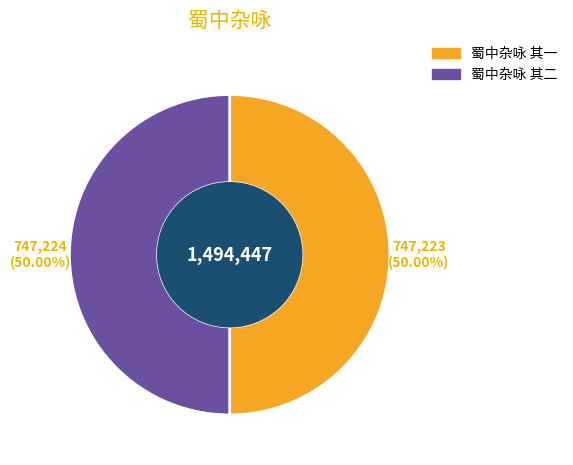

How many segments does this pie chart have?

2